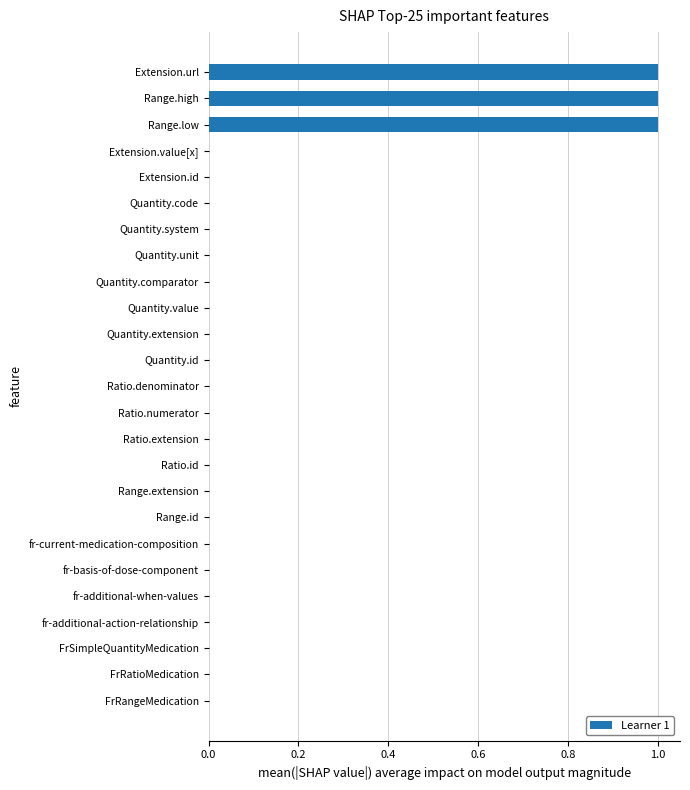

The chart shows a value of 0 at fr-basis-of-dose-component. True or false?

True